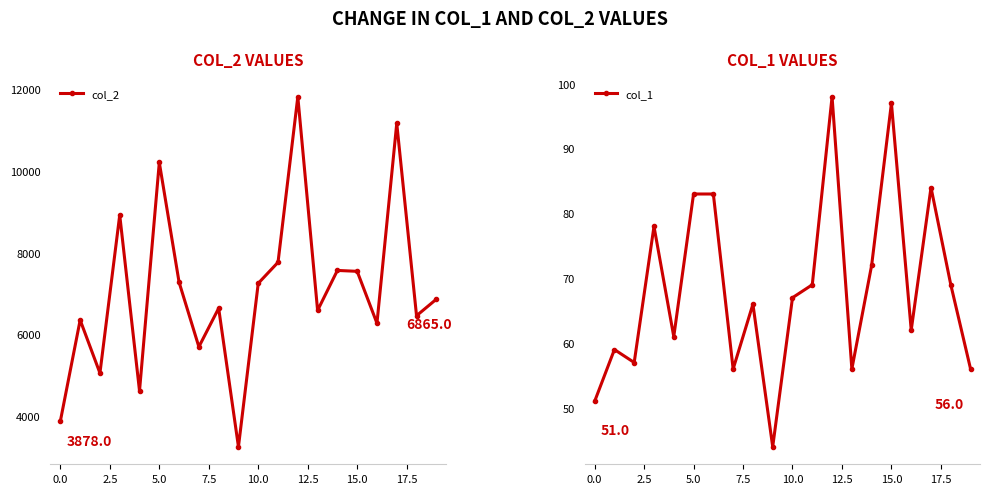

How many values in the col_1 series exceed 67?

9